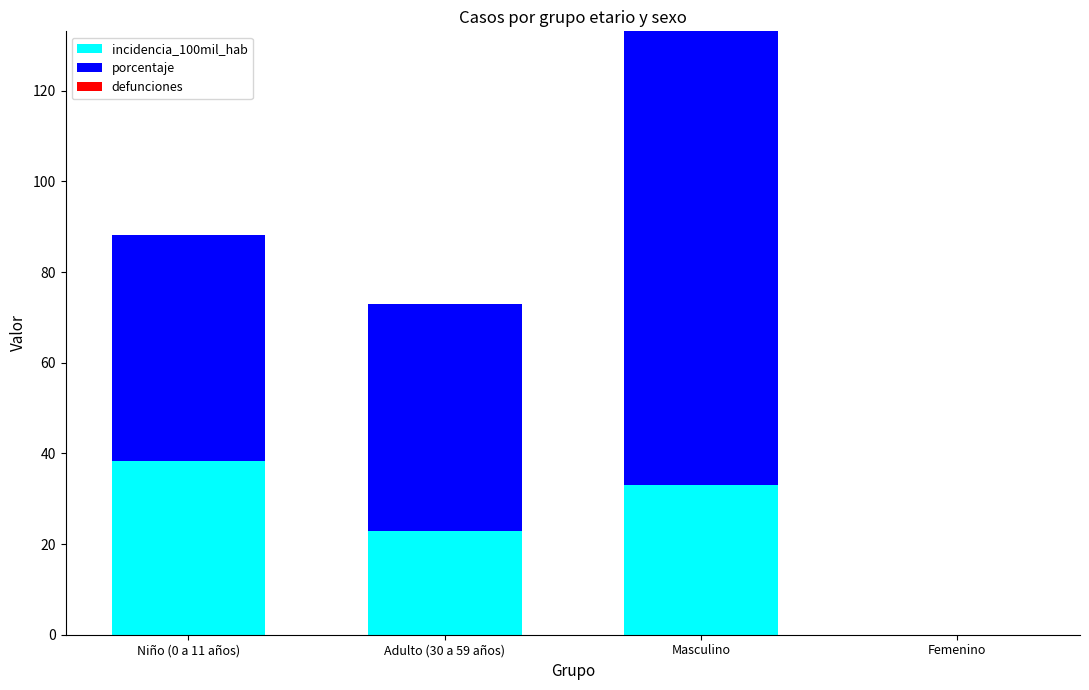

What is the sum of the incidencia_100mil_hab values at Niño (0 a 11 años) and Masculino?

71.4